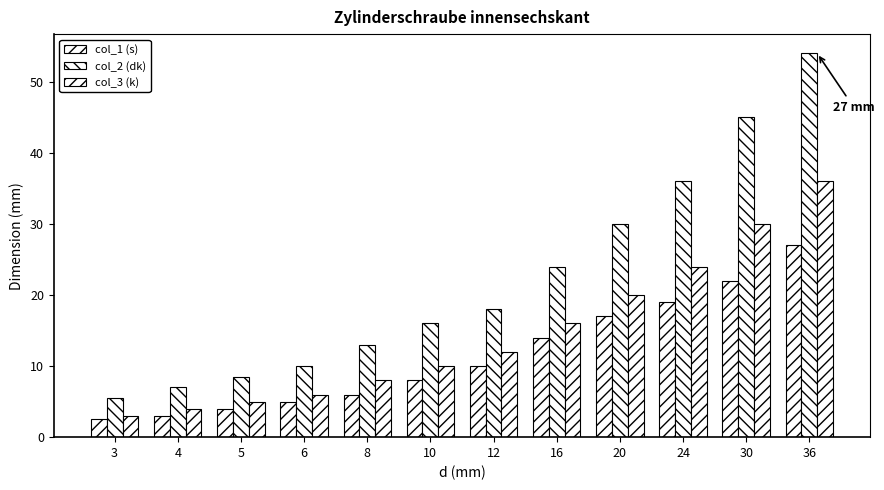

At which label does col_1 (s) reach its minimum?

3